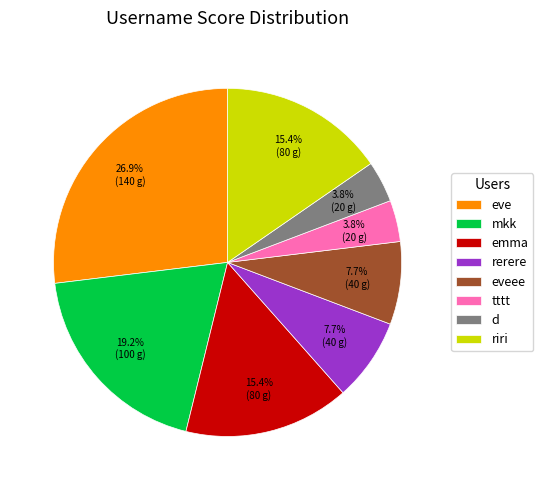

To the nearest percent, what is the difference between the largest and smallest slice percentages?

23%